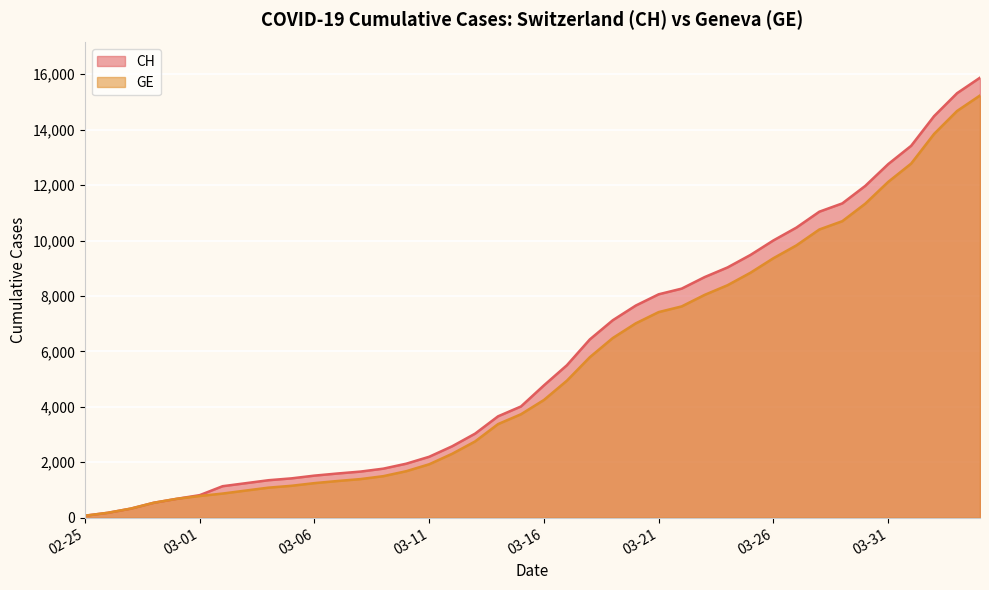

What is the label of the 16th point from the right?

2020-03-20